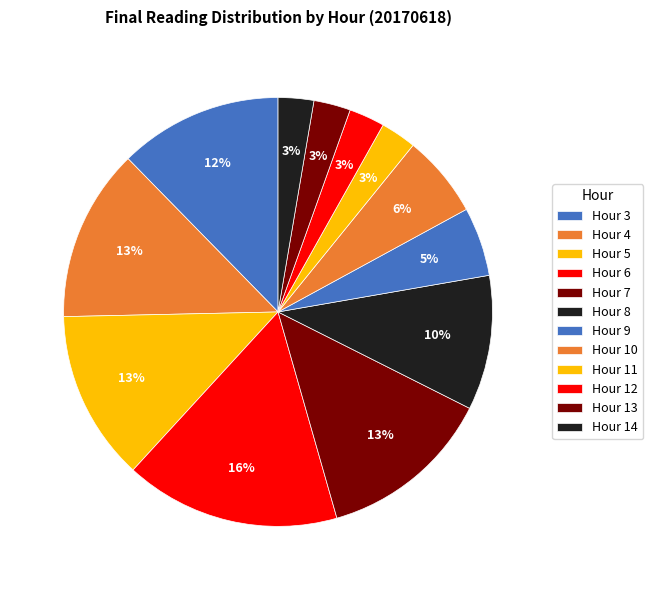

Count the number of slices in the pie.

12